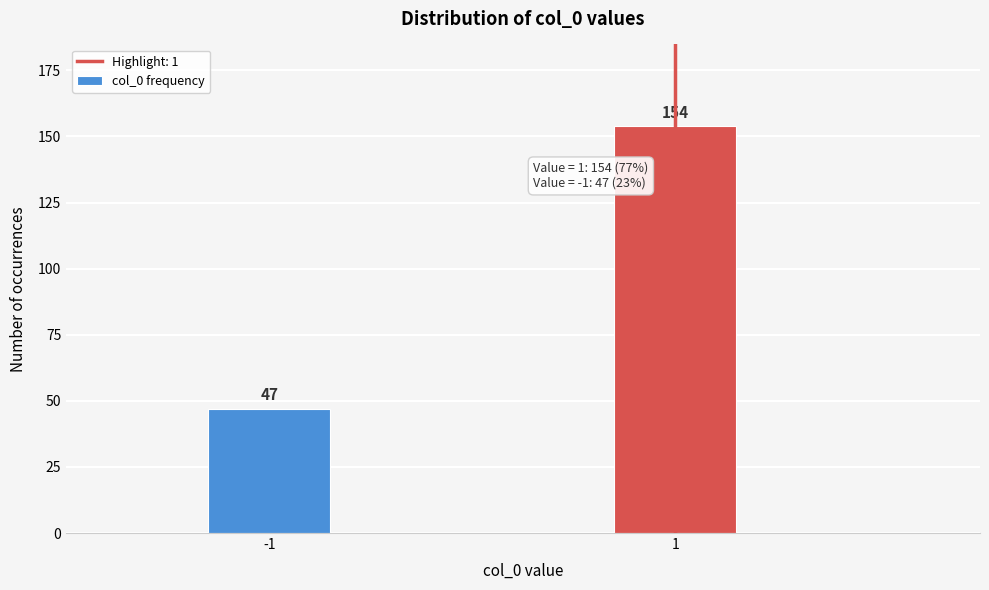

Reading left to right, extract all data points from this chart.

-1=47	1=154